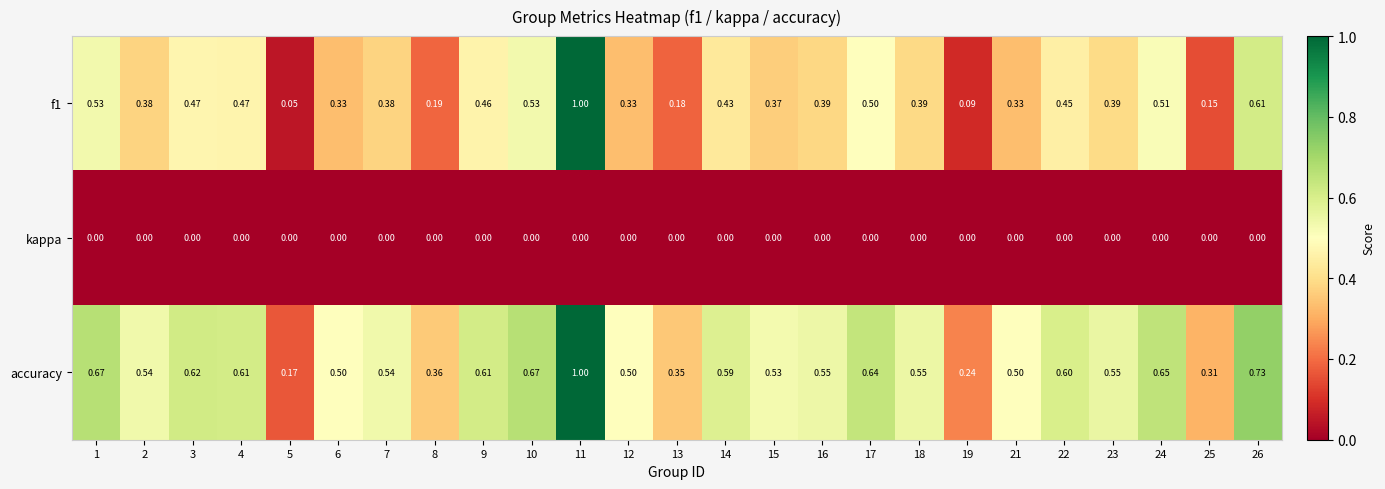

At how many categories does at least one series exceed 0?

25